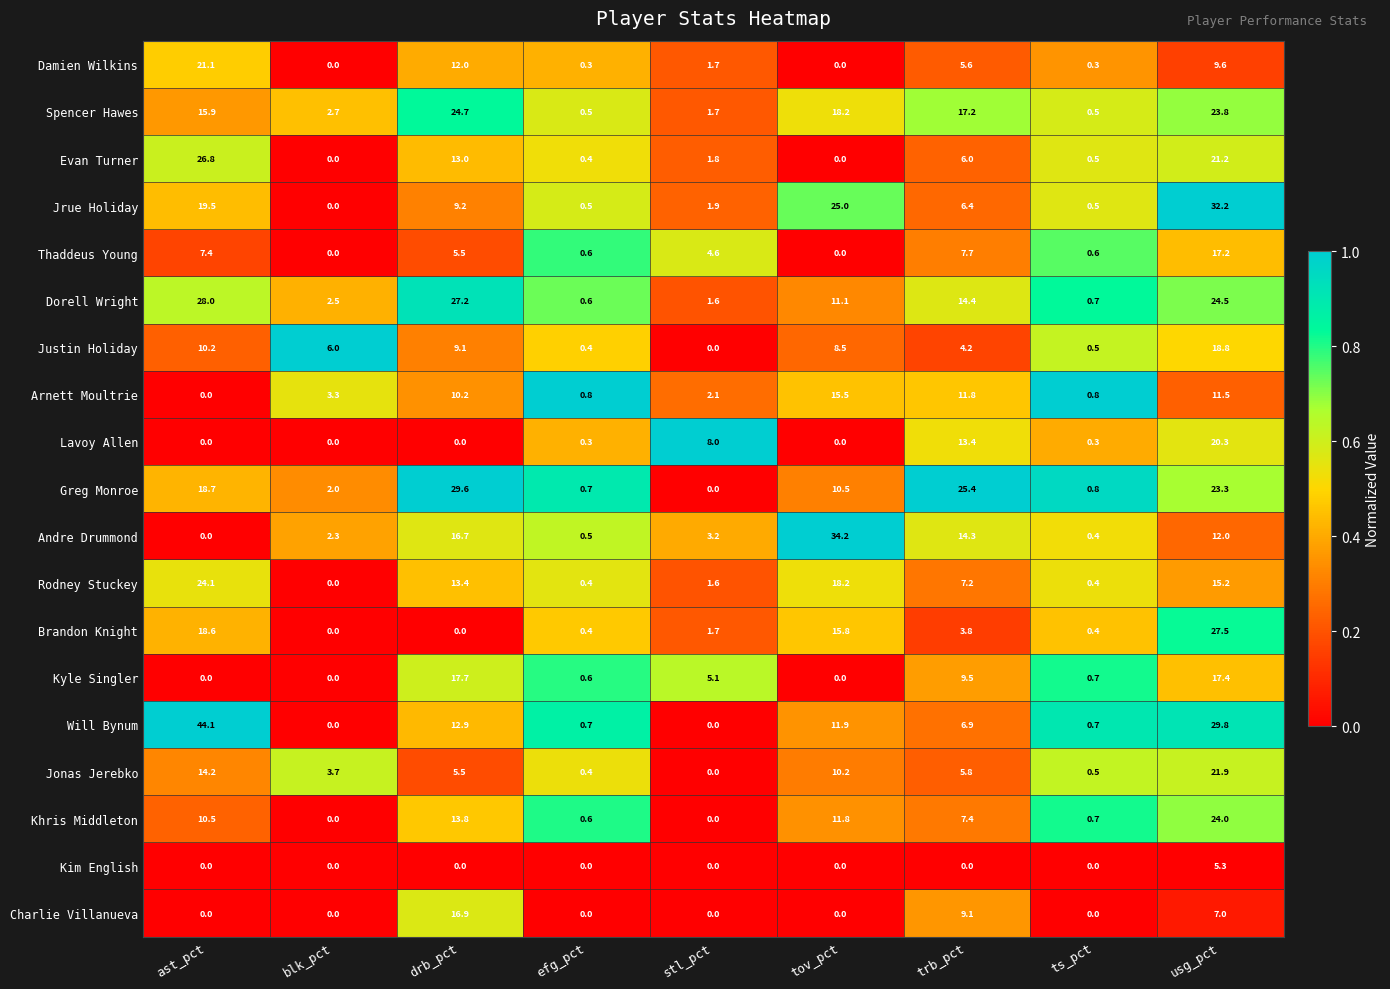

Which label corresponds to the largest value in the chart?

ast_pct